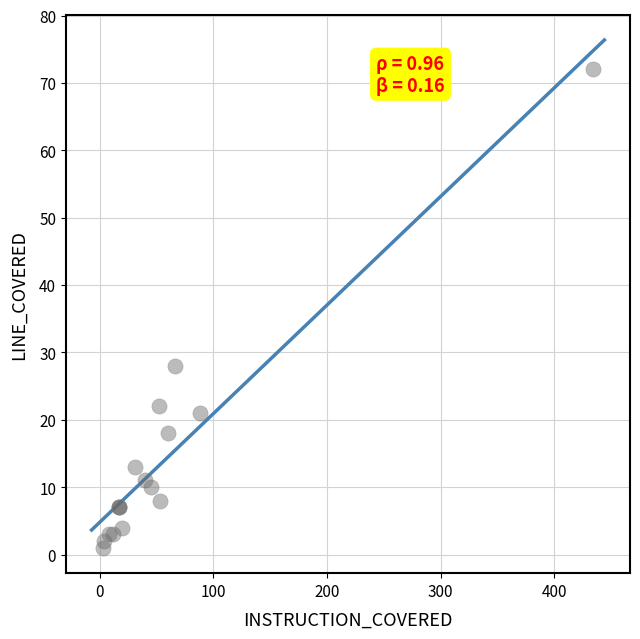

What Y value in the scatter plot is closest to 36?

28